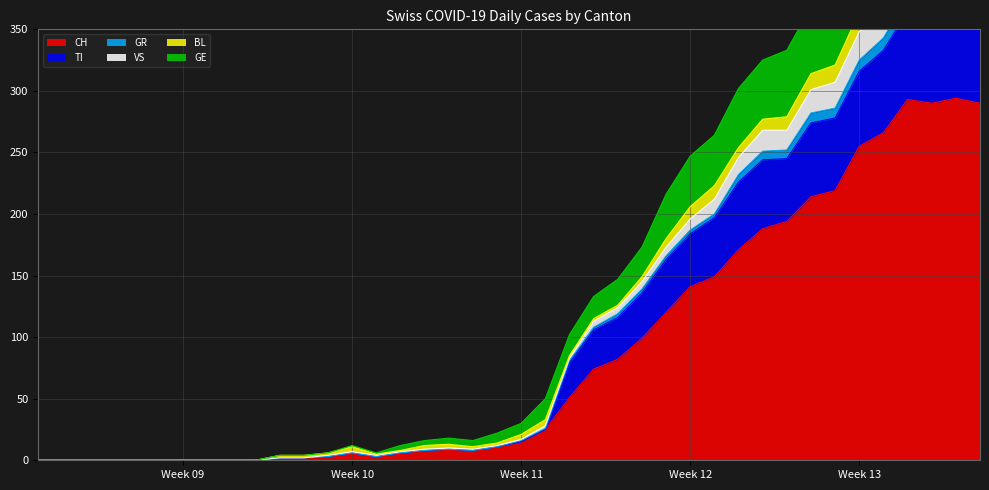

Which category has the lowest value in the GR series?

2020-02-25